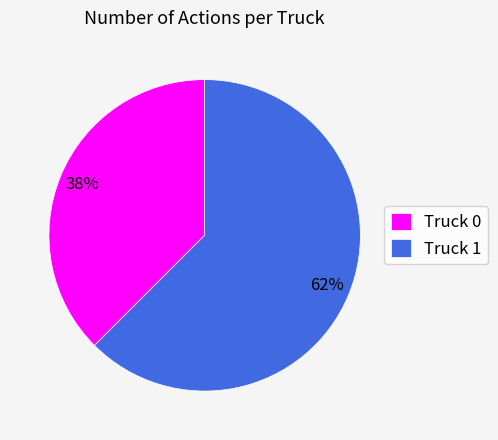

The Truck 1 slice represents 62% of the pie. True or false?

True